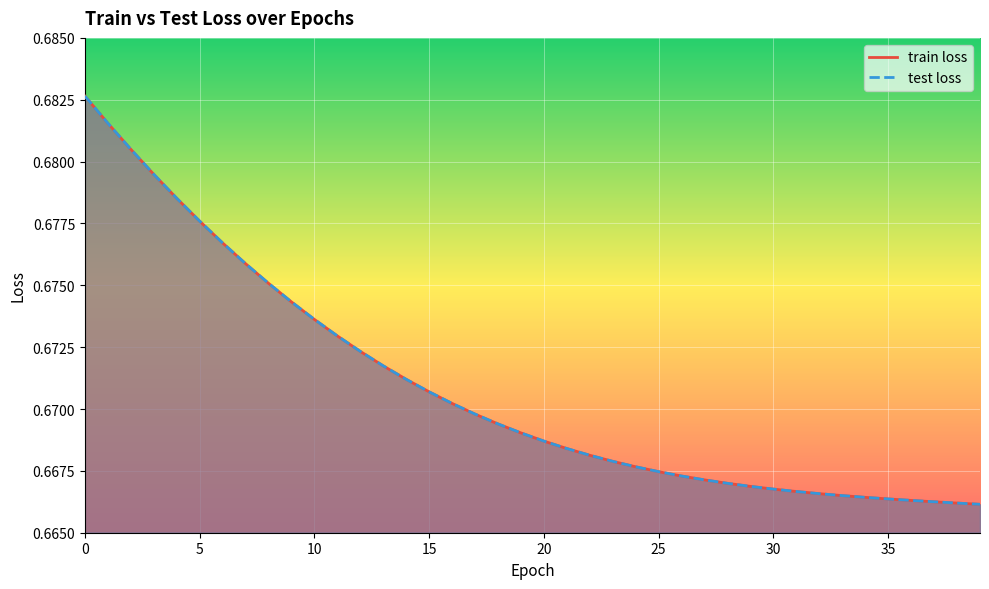

Between 18 and 29, which series saw the biggest shift?

train loss